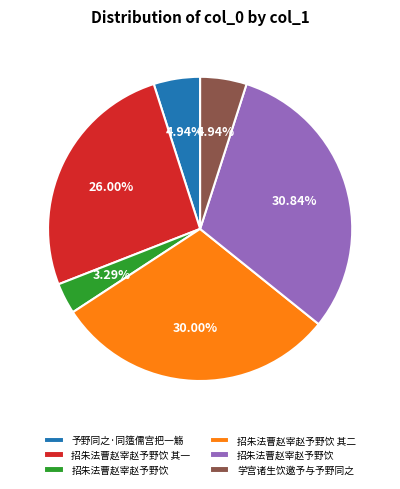

How many segments does this pie chart have?

6